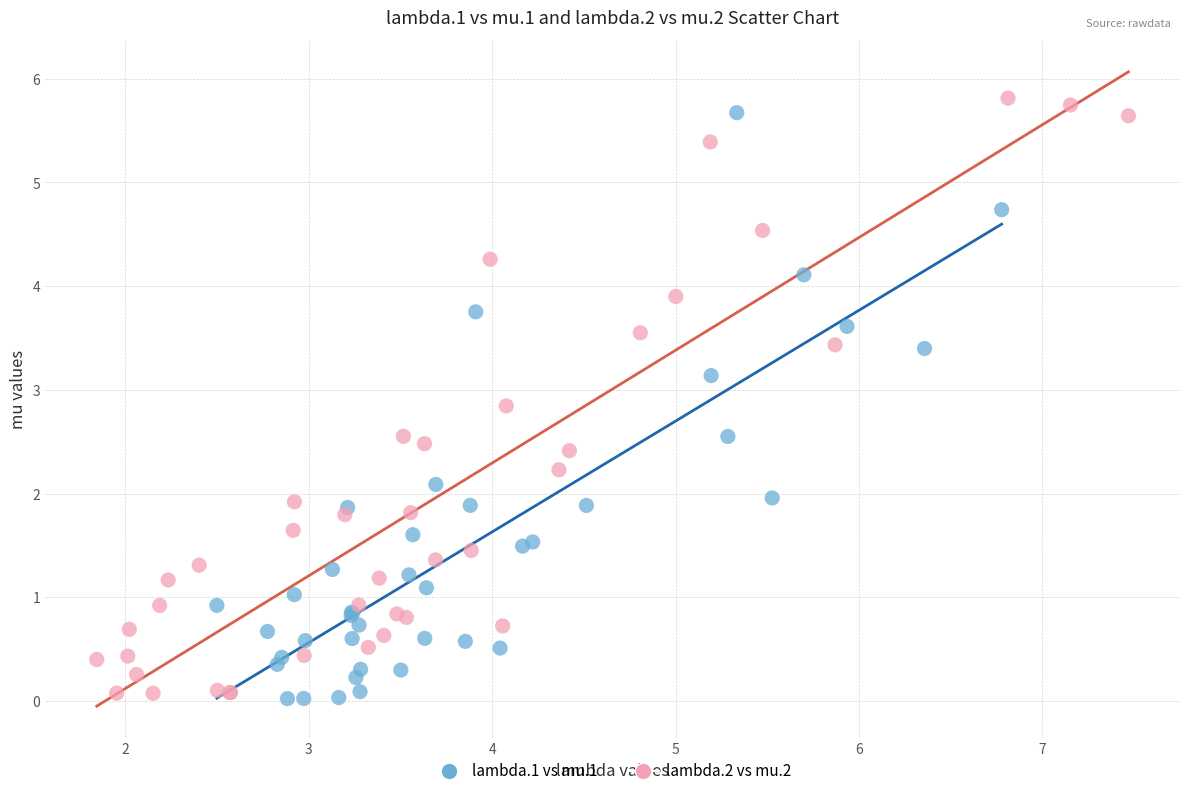

What are all the series names shown in the legend?

lambda.1 vs mu.1, lambda.2 vs mu.2